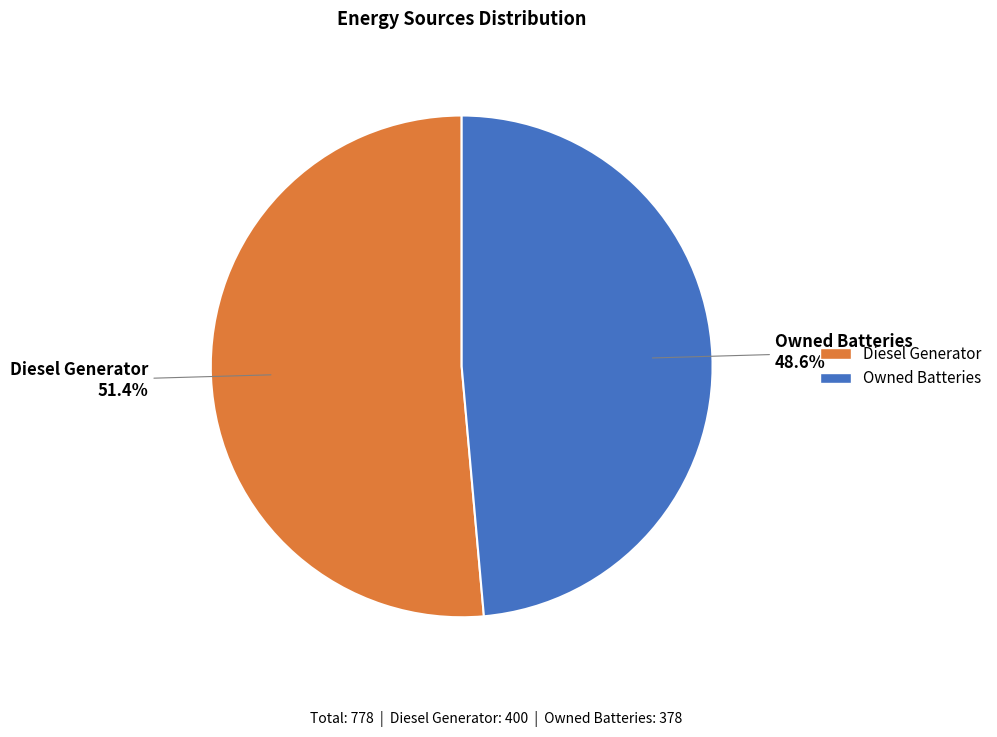

How many segments does this pie chart have?

2